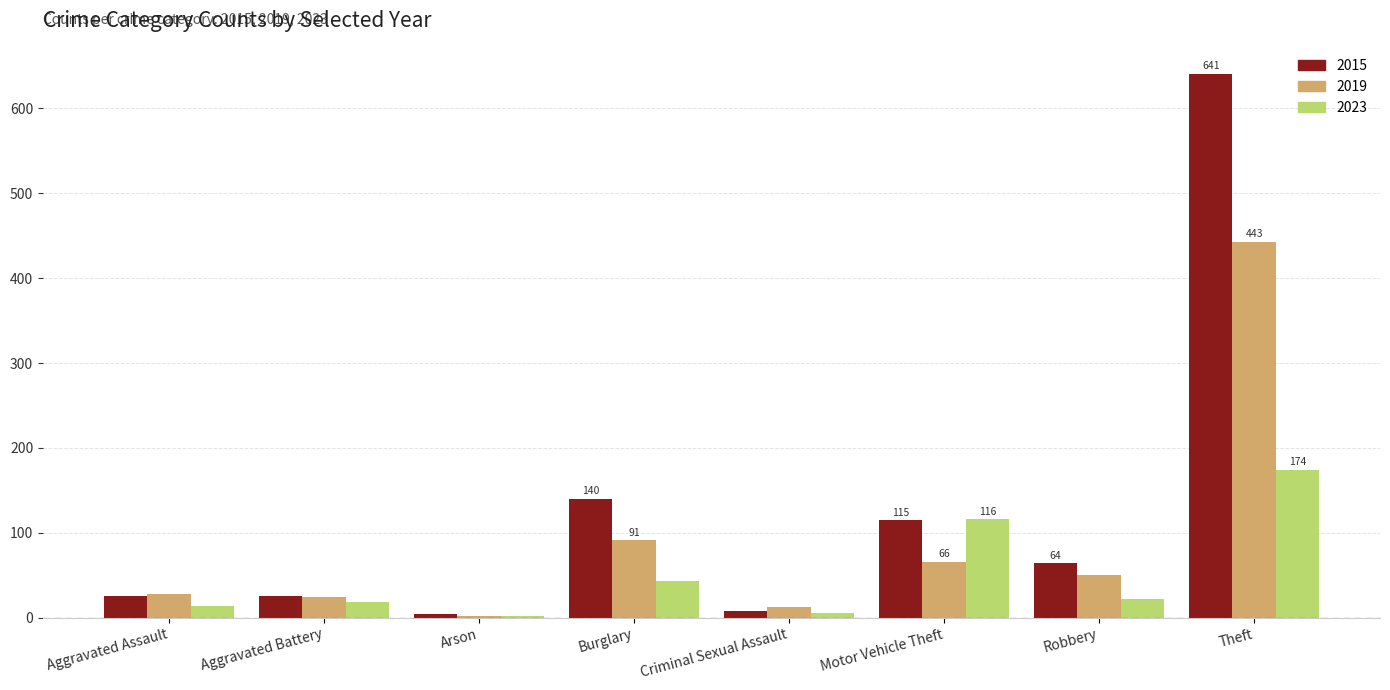

Which series changed the most between Aggravated Assault and Theft?

2015